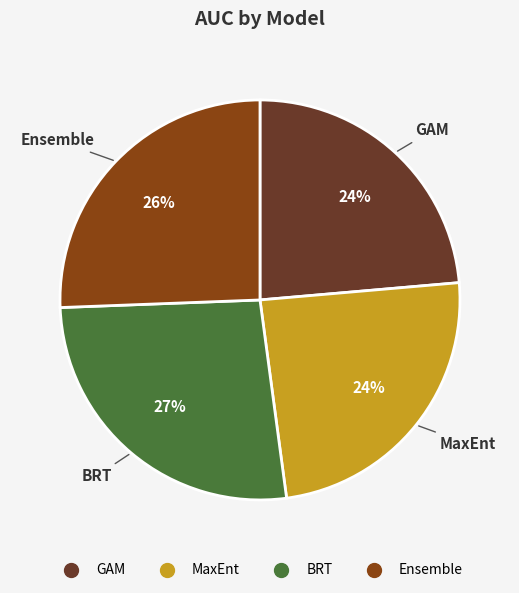

To the nearest percent, what is the average slice percentage?

25%